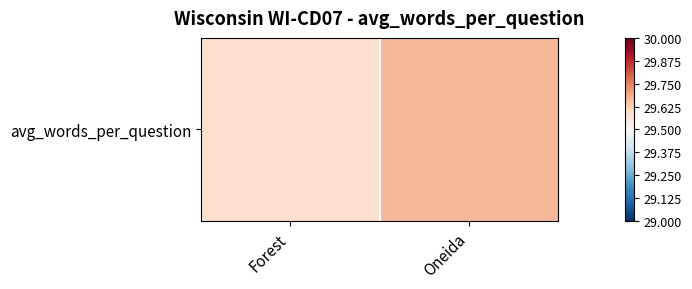

The chart shows a value of 39.9 at Forest. True or false?

False